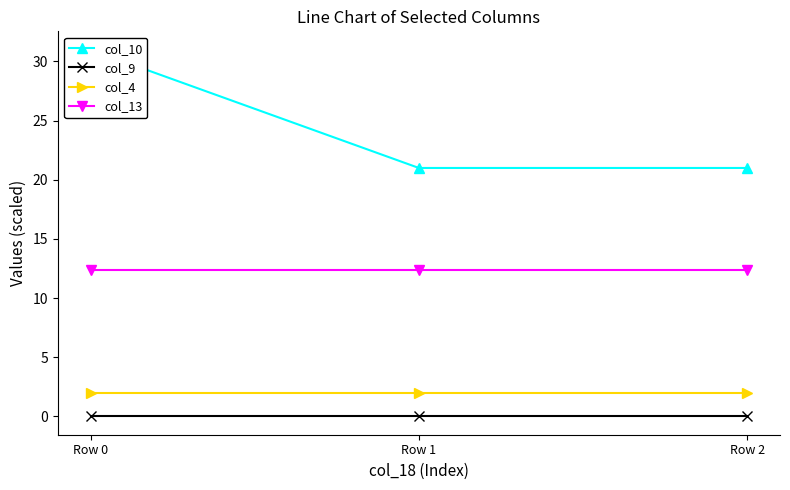

At which label is col_13 closest to 12?

Row 0